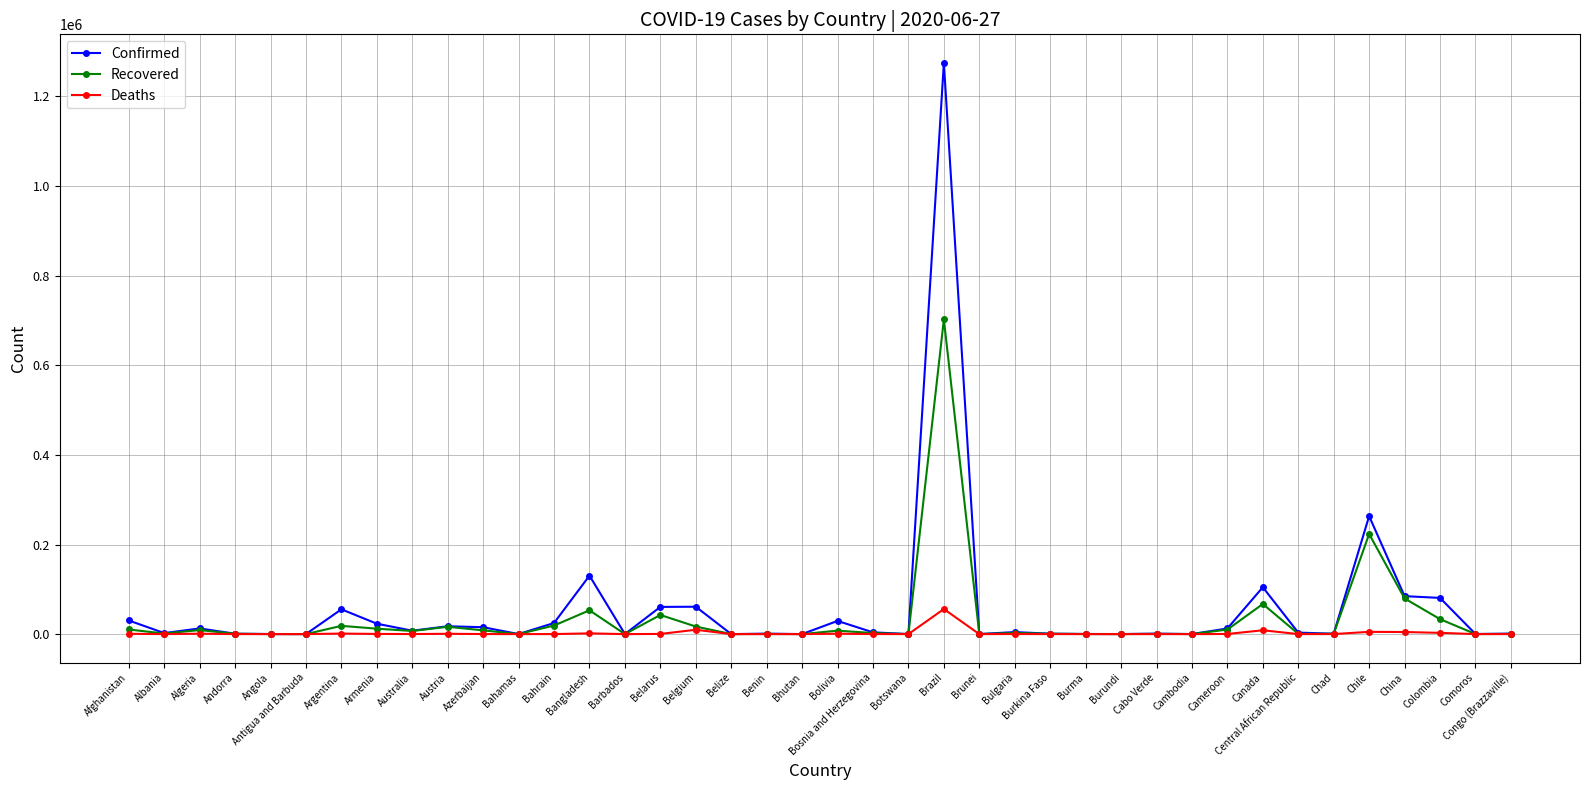

What is the difference between the highest and lowest values at Congo (Brazzaville)?

1050